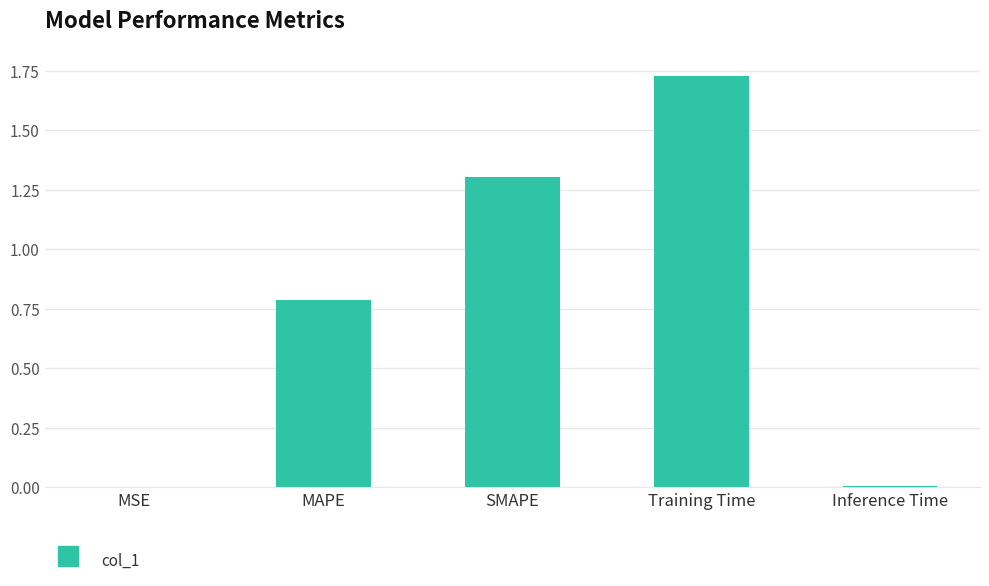

Are the bars horizontal?

No